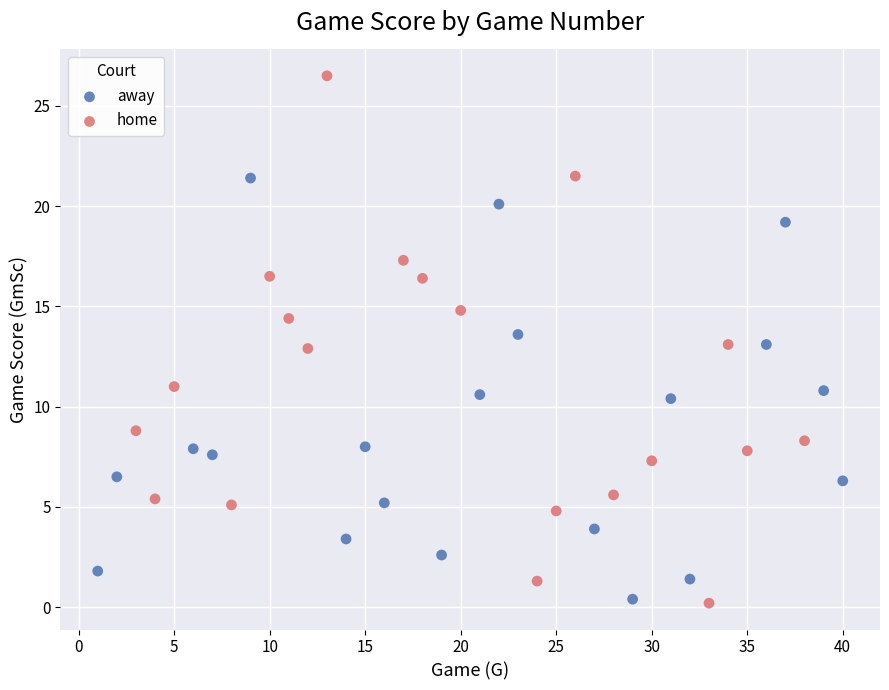

Which series has the largest Y range (max minus min)?

home